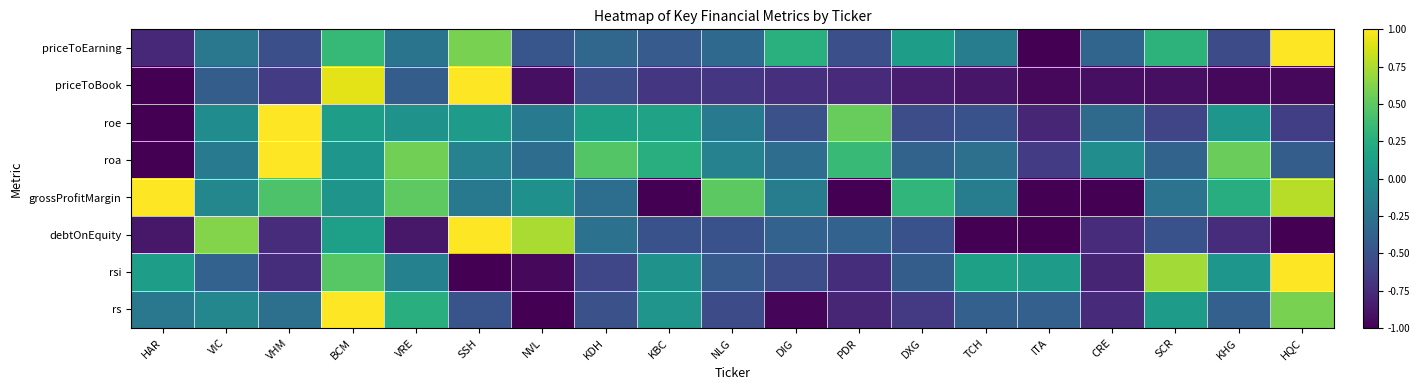

Which has a higher value, VRE or TCH?

TCH